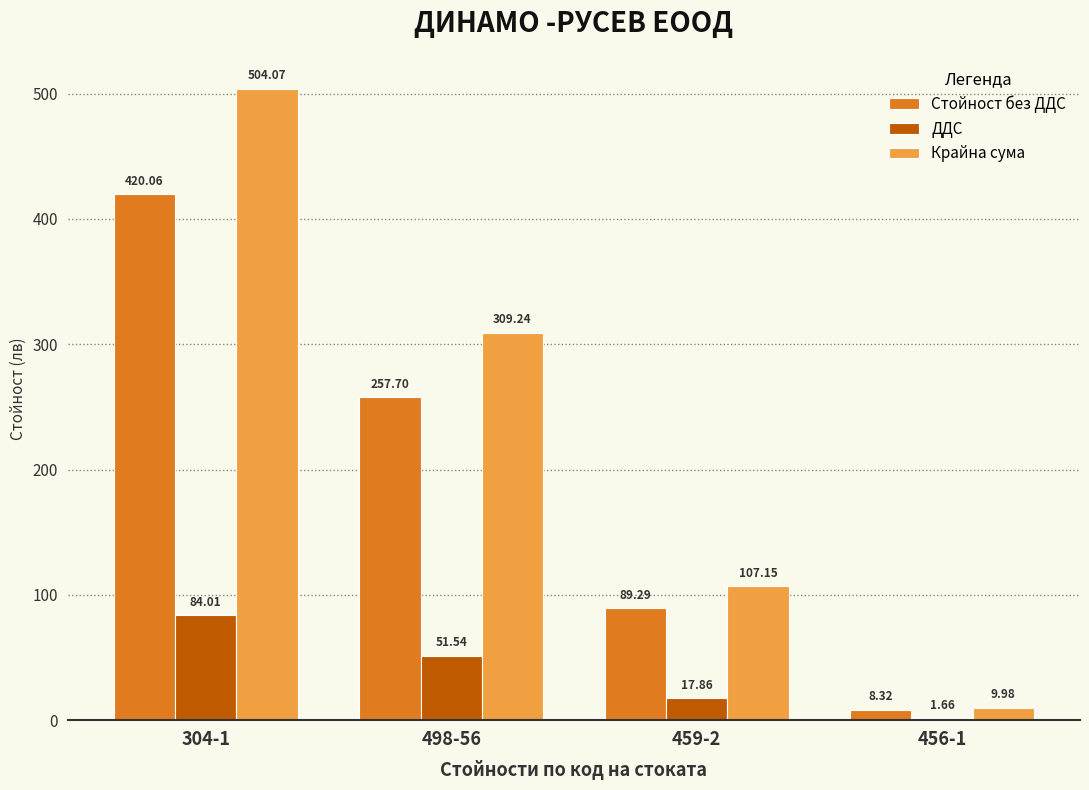

What is the label of the 4th bar from the right?

304-1